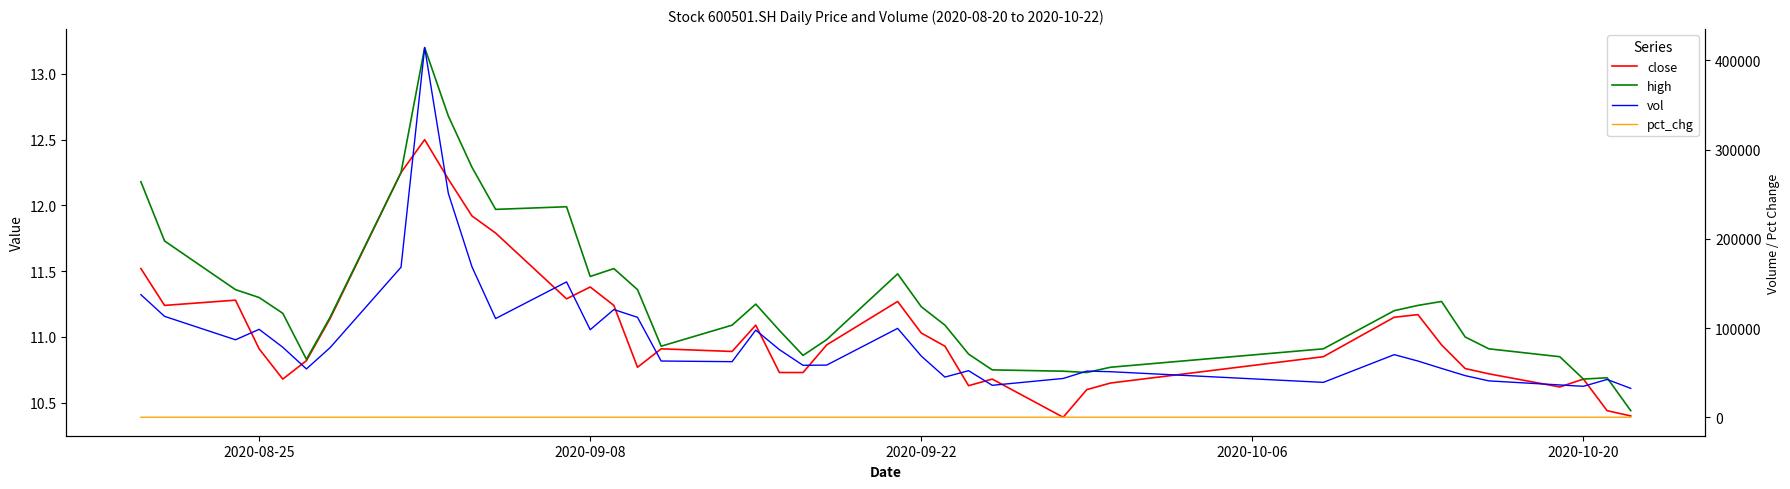

Reading right to left, extract all data points from this chart.

close: 10.4	10.4	10.7	10.6	10.7	10.8	10.9	11.2	11.2	10.8	10.7	10.6	10.4	10.7	10.6	10.9	11.0	11.3	10.9	10.7	10.7	11.1	10.9	10.9	10.8	11.2	11.4	11.3	11.8	11.9	12.2	12.5	12.2	11.1	10.8	10.7	10.9	11.3	11.2	11.5
high: 10.4	10.7	10.7	10.8	10.9	11.0	11.3	11.2	11.2	10.9	10.8	10.7	10.7	10.8	10.9	11.1	11.2	11.5	11.0	10.9	11.1	11.2	11.1	10.9	11.4	11.5	11.5	12.0	12.0	12.3	12.7	13.2	12.2	11.2	10.8	11.2	11.3	11.4	11.7	12.2
vol: 32330.0	42346.1	34660.0	36174.9	40742.2	46623.0	54706.0	62988.0	70129.4	39062.2	51024.2	51718.6	43455.0	35787.6	52161.5	44995.2	68527.7	99595.6	58425.2	58190.4	75756.5	97630.7	62268.2	62999.0	111964.0	120668.0	98077.2	151663.4	110592.0	168581.7	250954.9	414269.3	168096.0	77977.7	54137.6	78415.0	98512.8	86793.7	113055.5	137373.0
pct_chg: -0.4	-2.2	0.6	-0.9	-0.4	-1.6	-2.1	0.2	2.8	1.9	0.5	2.0	-2.7	0.5	-2.7	-0.9	-2.1	3.0	2.0	0.0	-3.2	1.8	-0.2	1.3	-4.2	-1.2	0.8	-4.2	-1.1	-2.3	-2.4	2.0	10.0	3.0	1.3	-2.1	-3.3	0.4	-2.4	-4.0